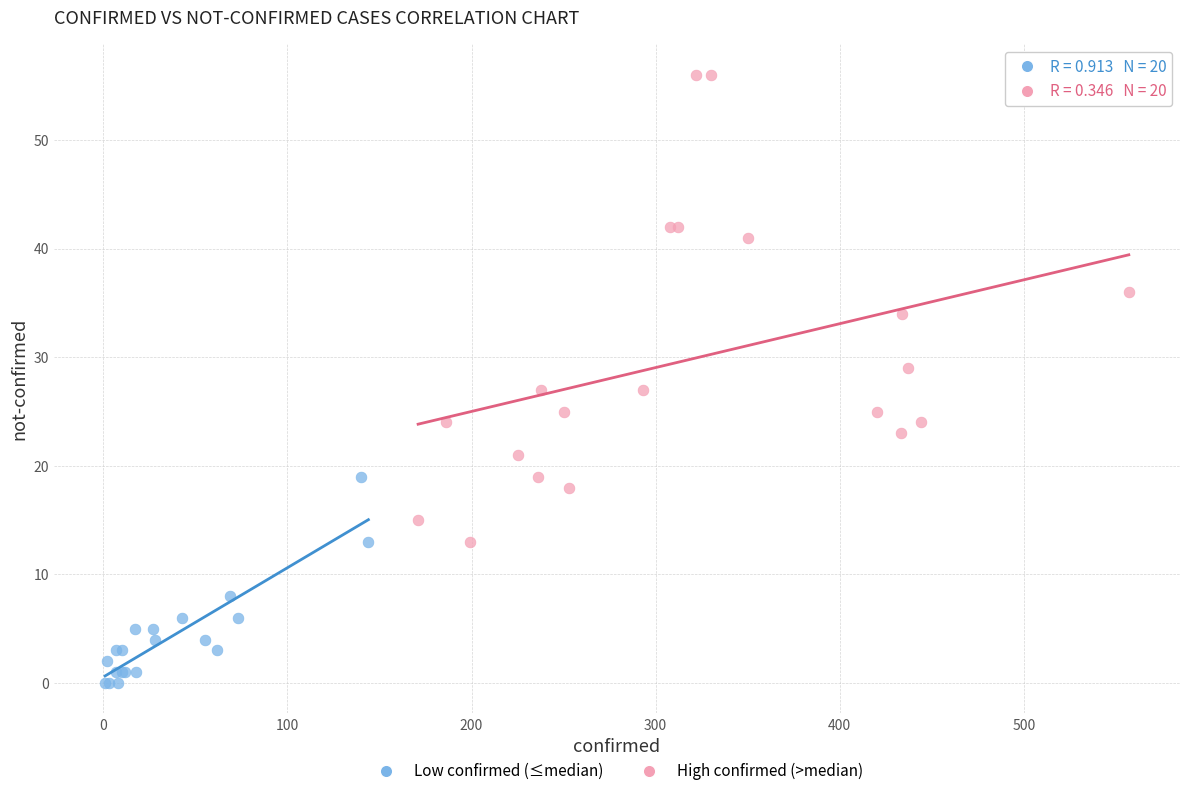

Which series has the largest Y range (max minus min)?

High confirmed (>median)